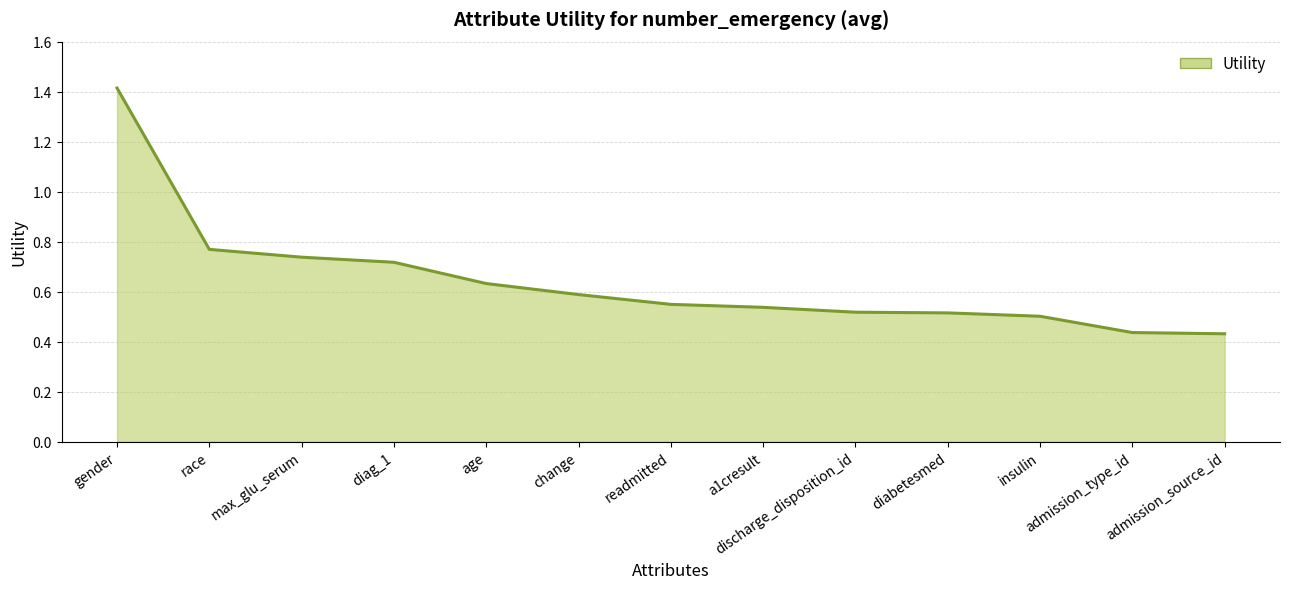

What position from the right is diag_1?

10